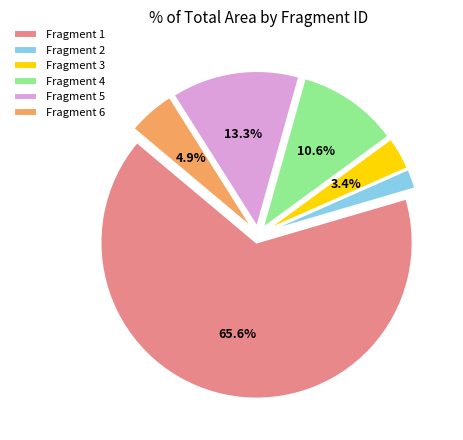

What is the smallest slice in the pie chart?

Fragment 2